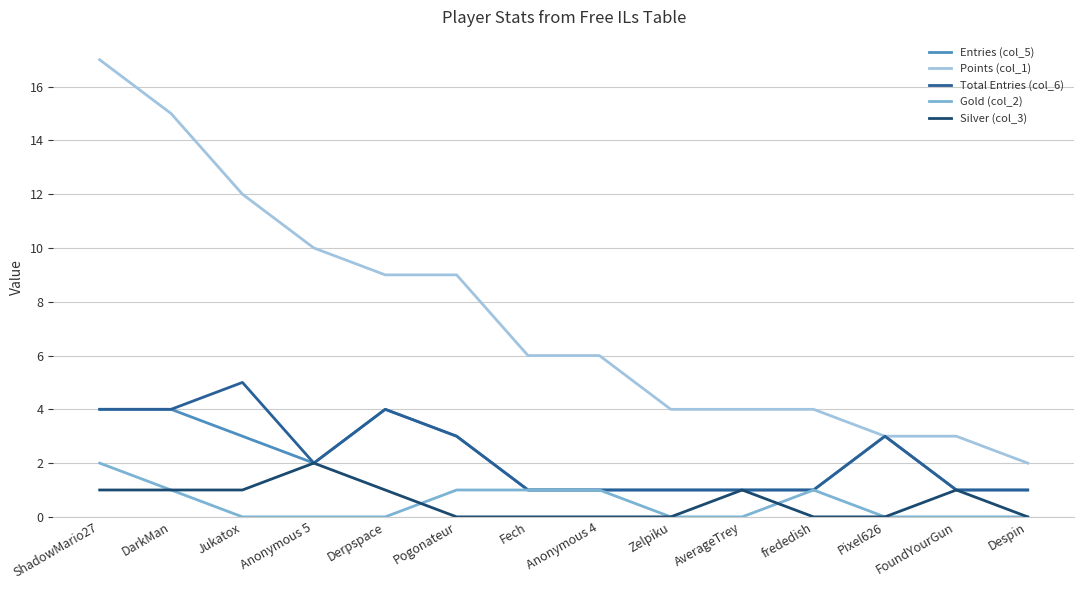

True or false: Silver (col_3) has a value of 0 at Zelpiku.

True